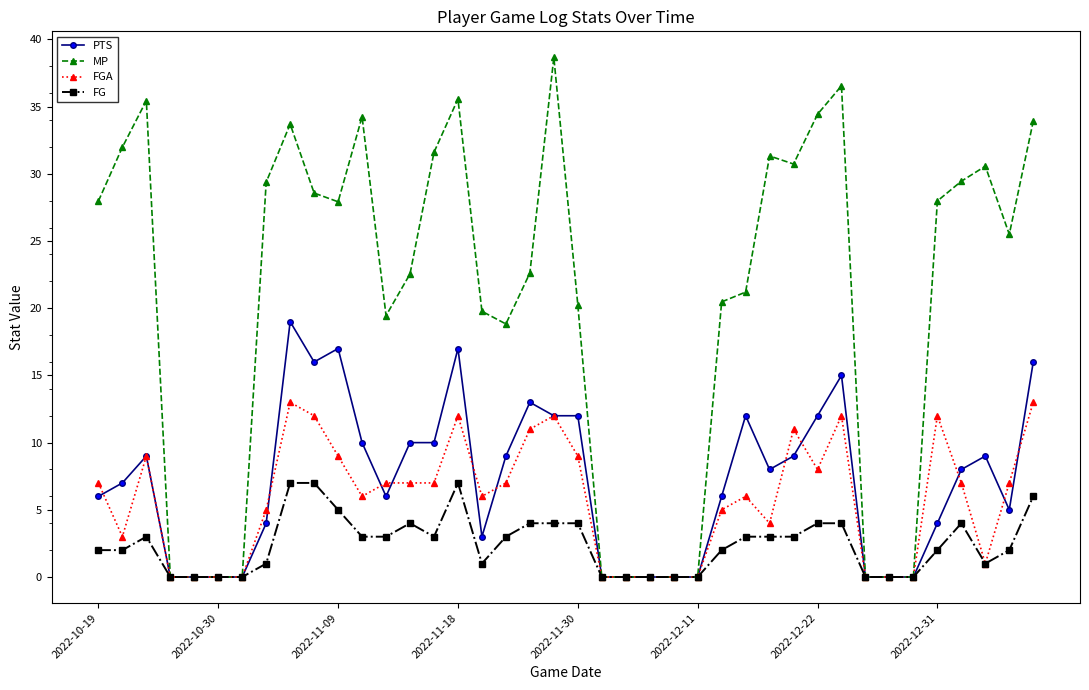

True or false: MP has more than 2 points higher than both neighbors.

True